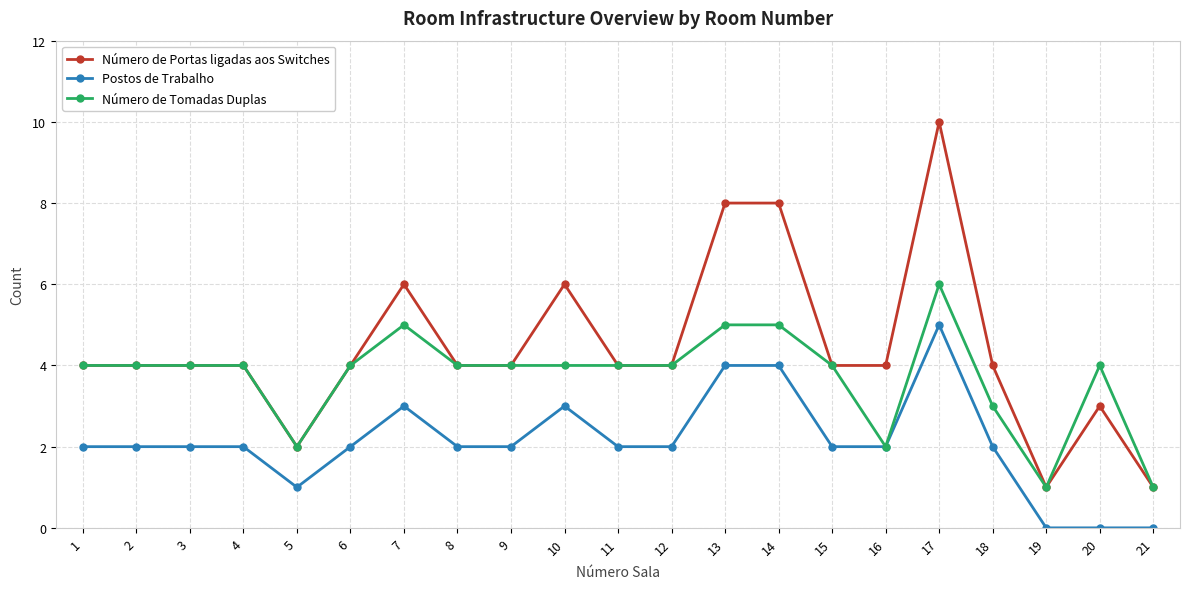

Is the value of Postos de Trabalho at 20 greater than the value of Número de Portas ligadas aos Switches at 6?

No